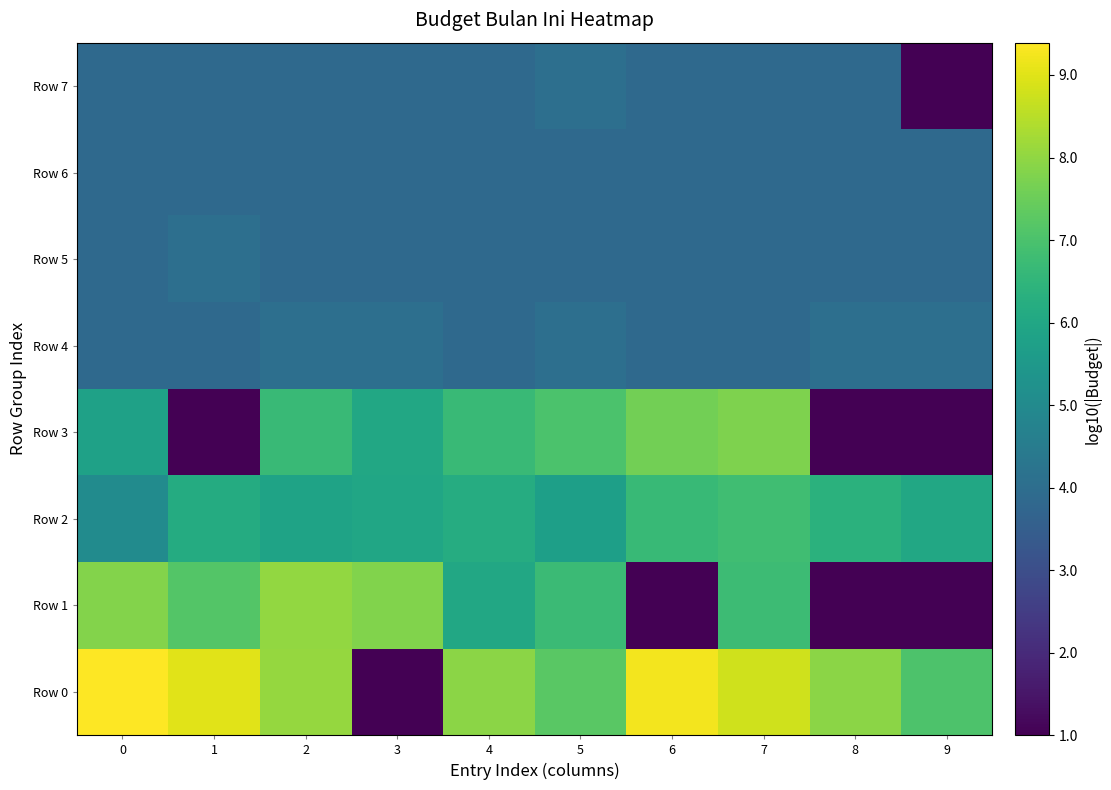

Between 1 and 9, which is larger?

1